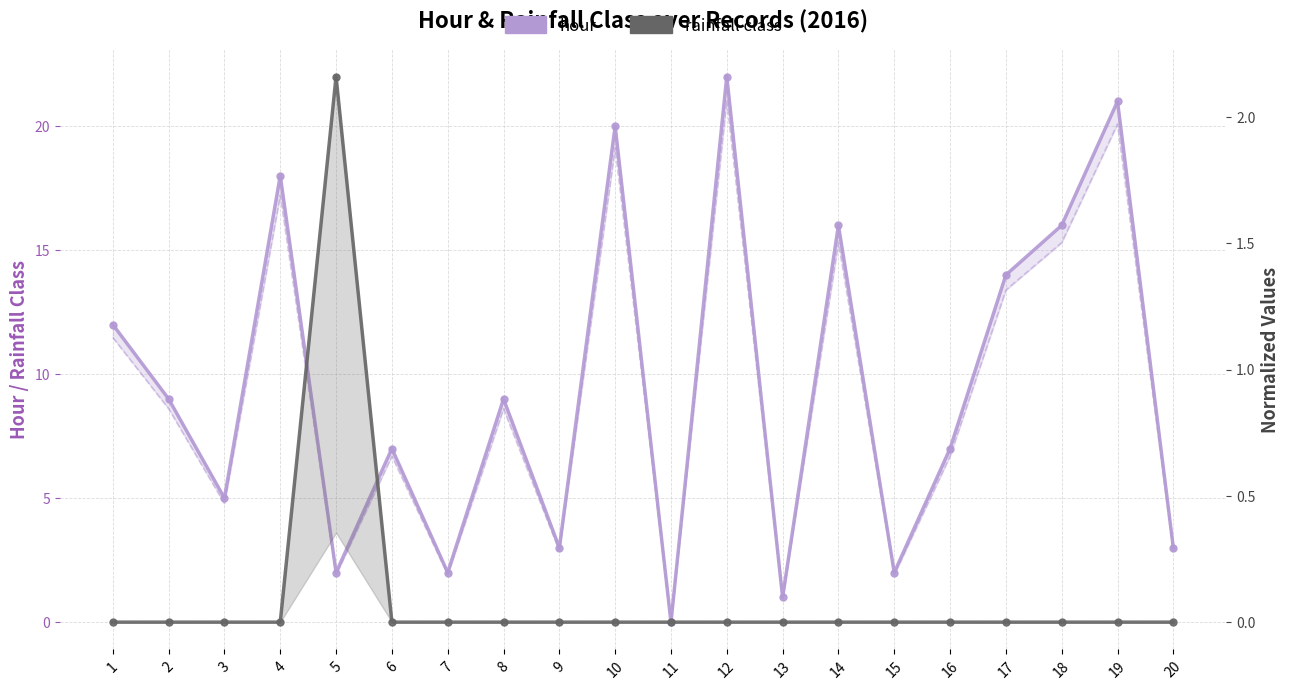

How many lines are shown in the chart?

2